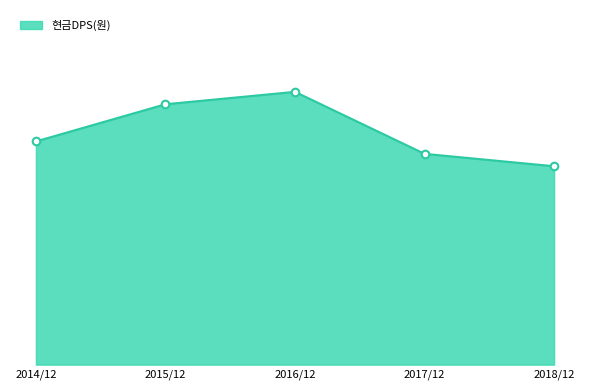

What is the change in value from 2015/12 to 2017/12?

-400